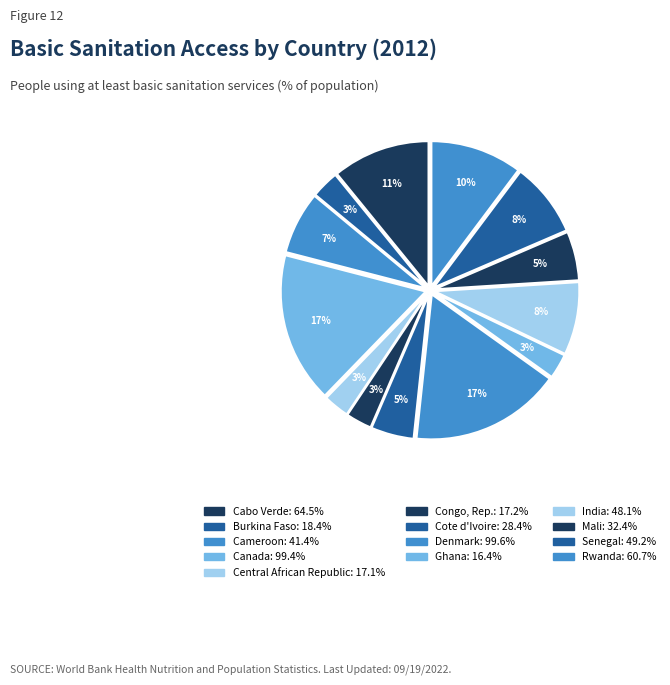

Is the sum of Cameroon and Cabo Verde greater than half?

No